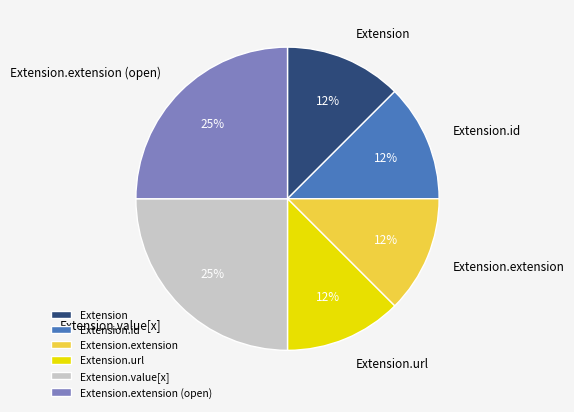

How many slices are in this pie chart?

6